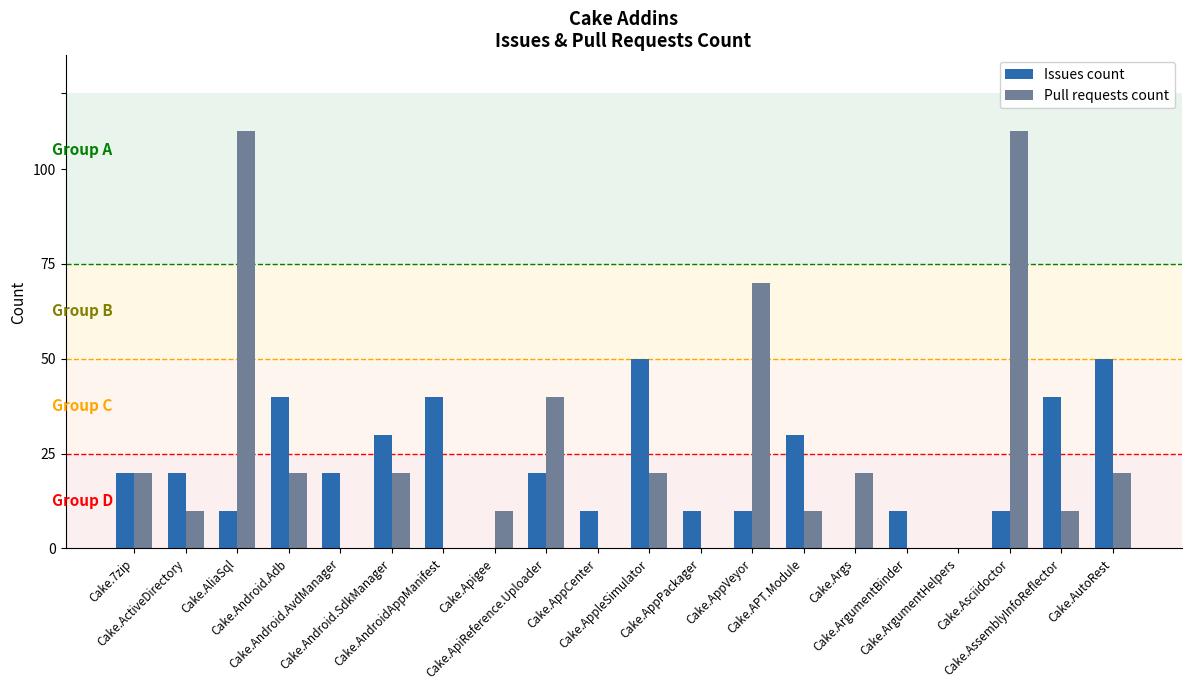

What are all the series names shown in the legend?

Issues count, Pull requests count